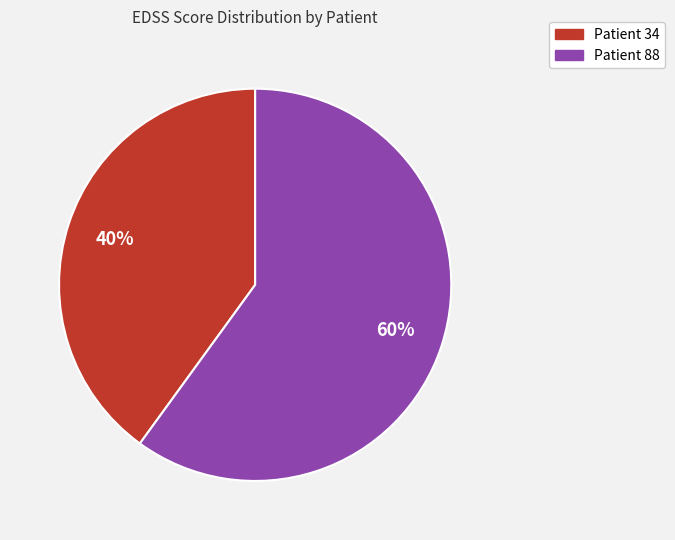

To the nearest percent, what is the combined percentage of Patient 88 and Patient 34?

100%